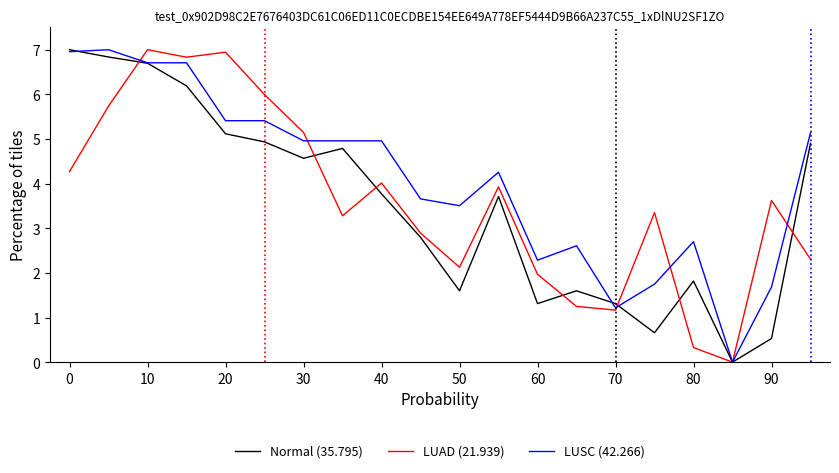

What is the difference between the maximum and second lowest values in the LUSC (42.266) series?

5.8